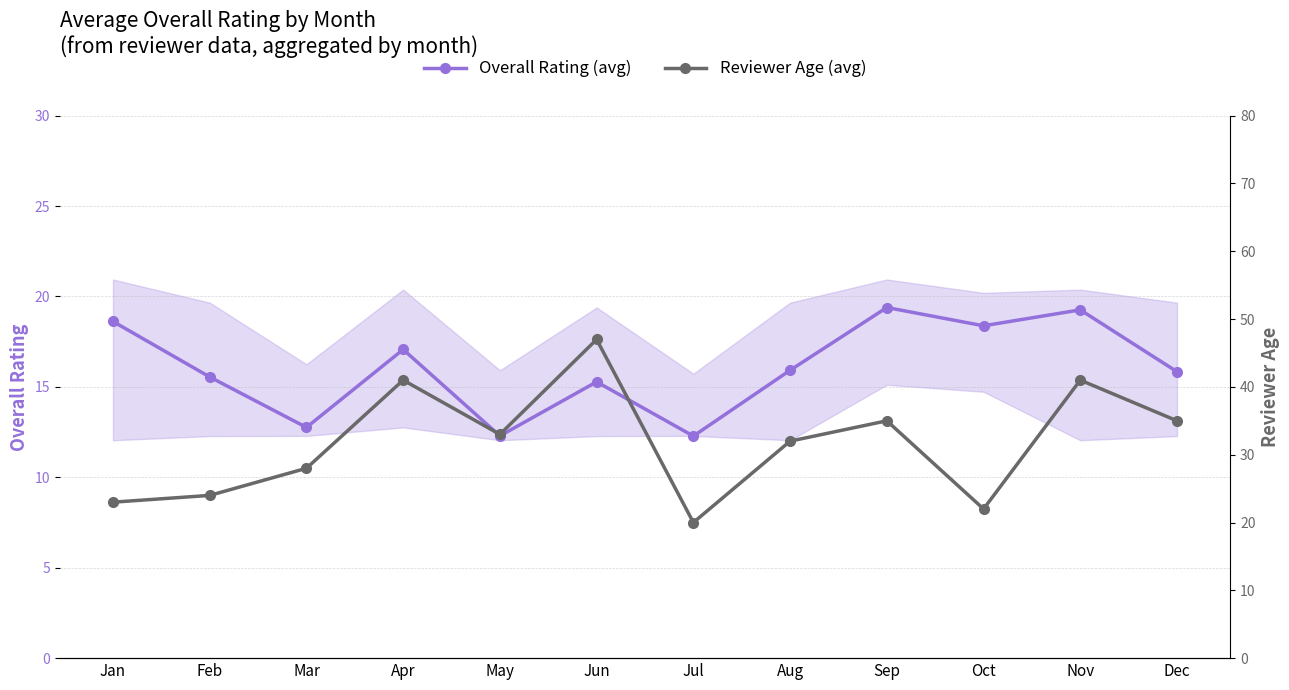

What is the difference between the maximum and minimum values in the Overall Rating (avg) series?

7.1